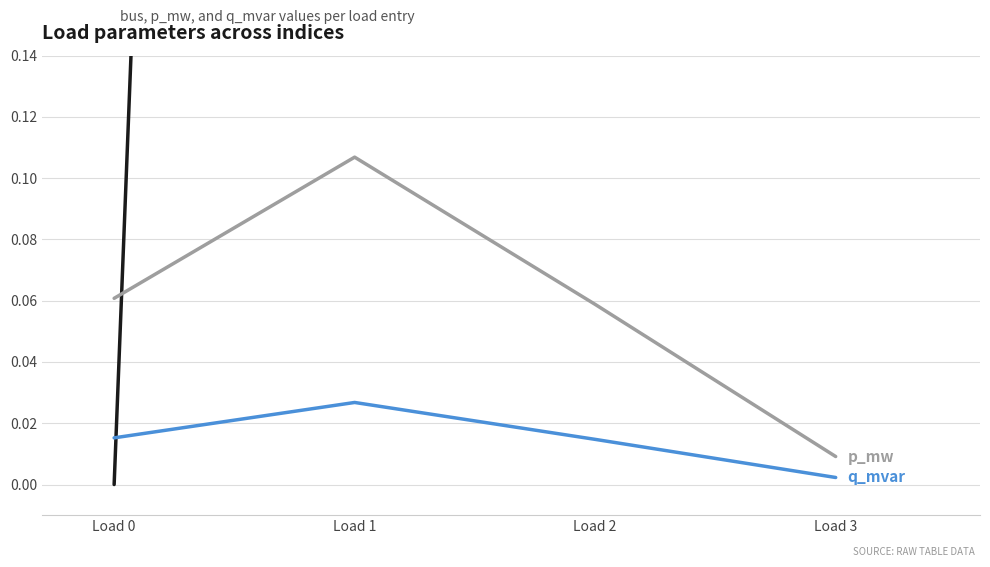

True or false: p_mw has a value of 0.2 at Load 1.

False